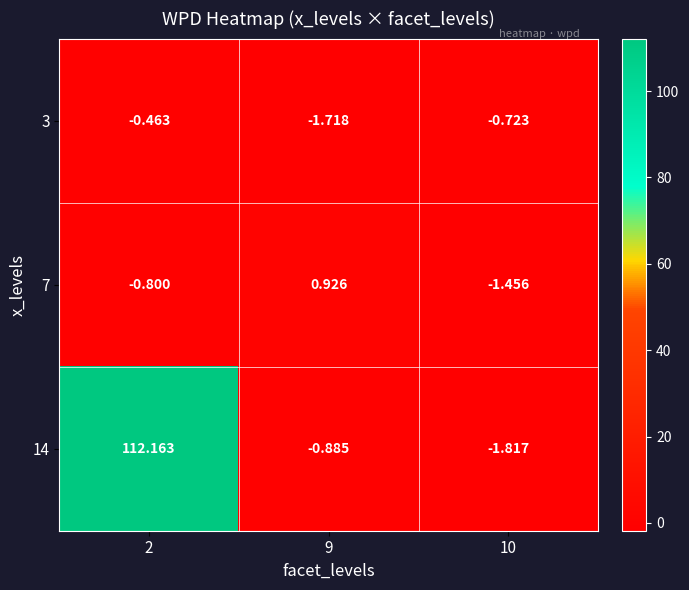

Which label corresponds to the smallest value in the chart?

10